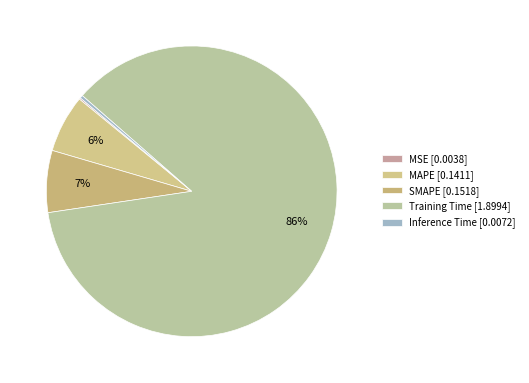

Which category has the smallest portion of the pie?

MSE